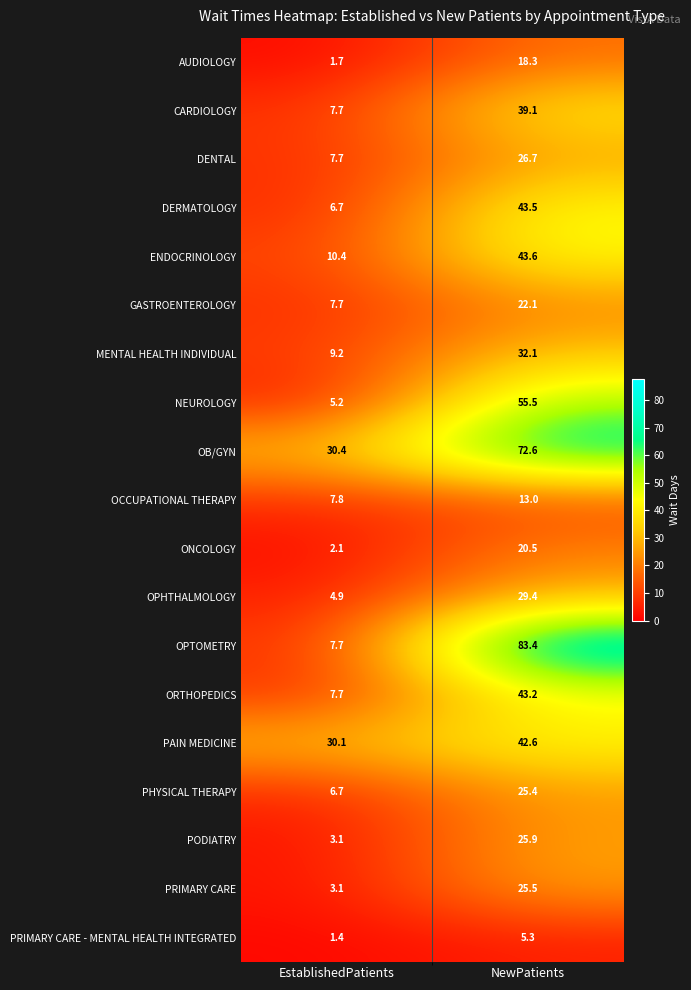

How many data points does each series have?

2